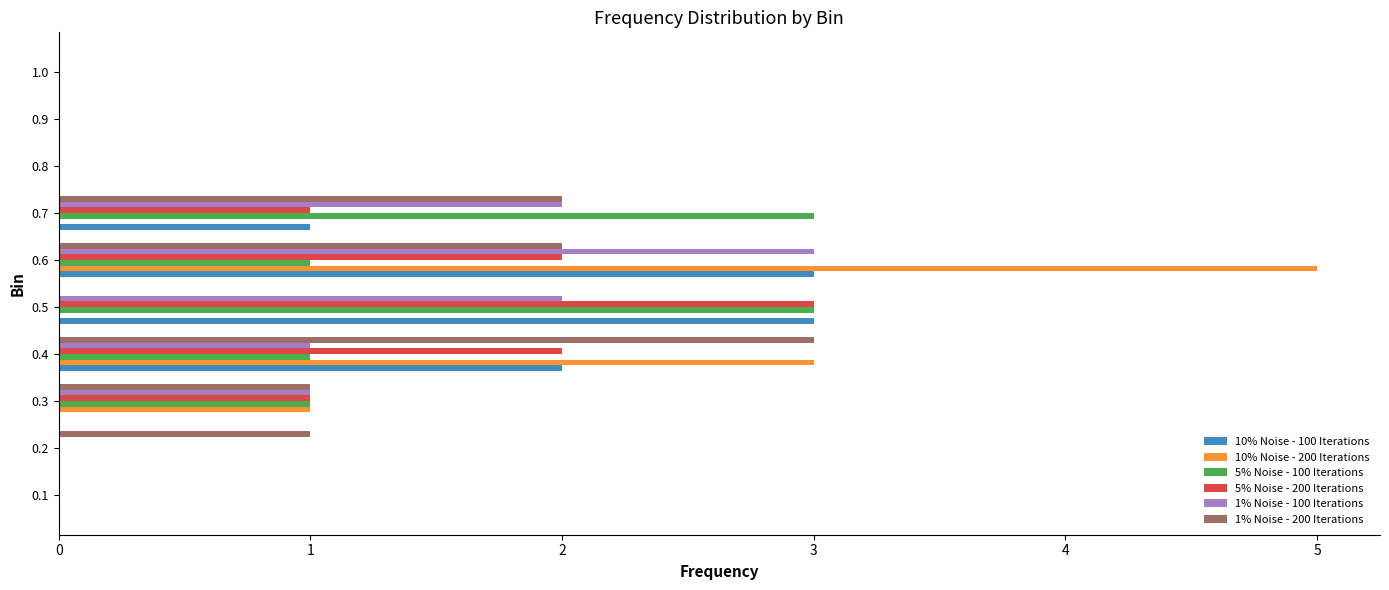

The value of 10% Noise - 200 Iterations at 0.1 is 3. True or false?

False